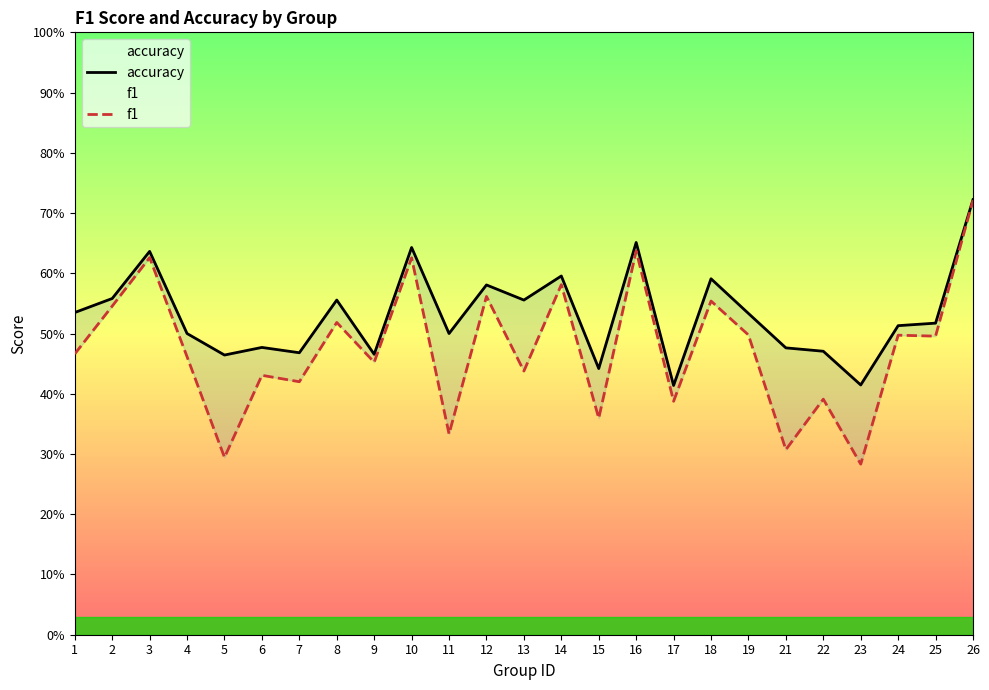

What is the sum of the accuracy values at 12 and 24?

1.1